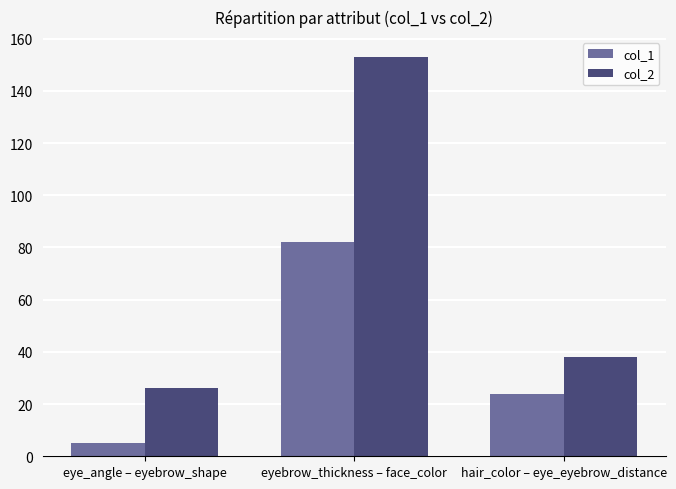

The value of col_1 at eye_angle – eyebrow_shape is 5. True or false?

True